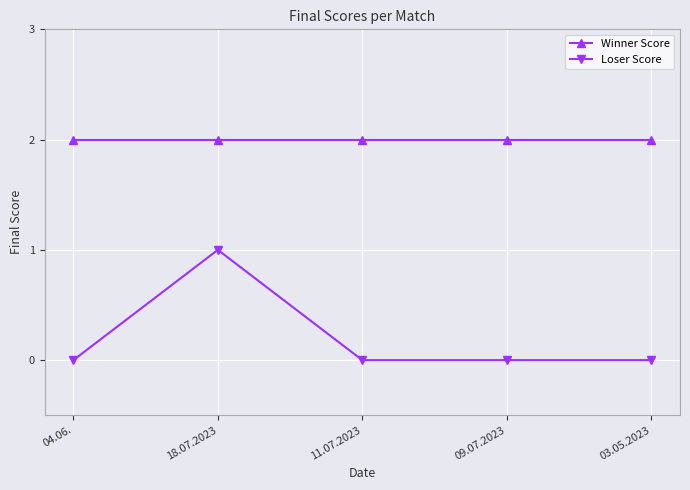

Between 18.07.2023 and 03.05.2023, which series saw the biggest shift?

Loser Score